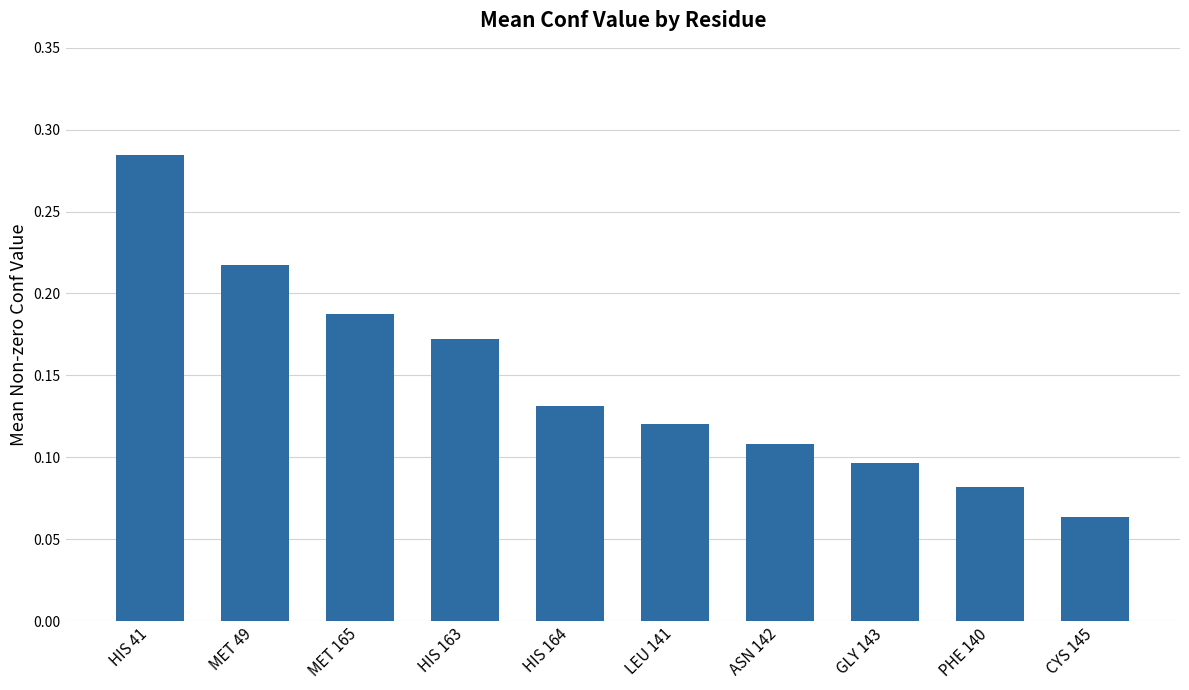

The chart shows a value of 0.1 at HIS 41. True or false?

False